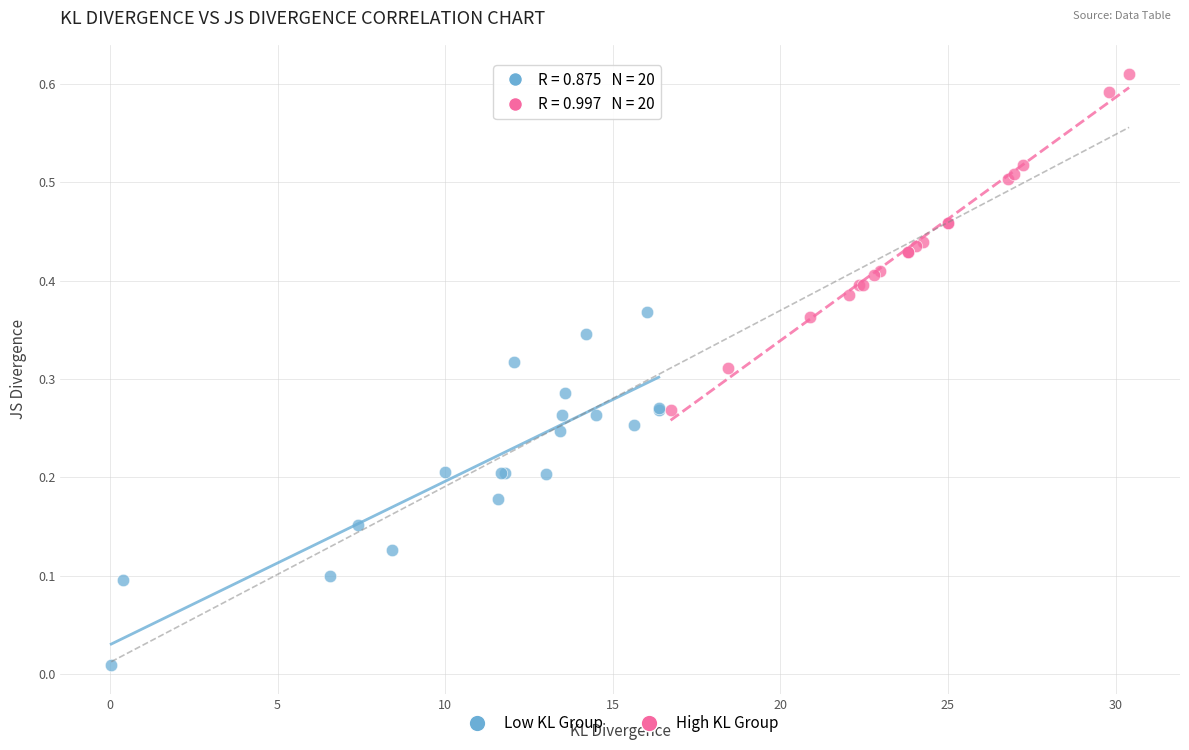

Which series reaches the maximum Y coordinate?

High KL Group